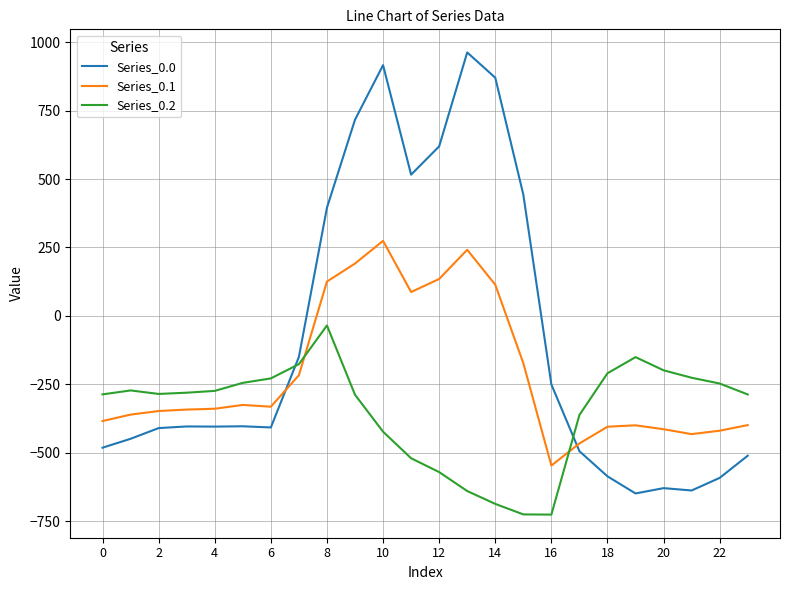

What is the smallest value displayed?

-726.6